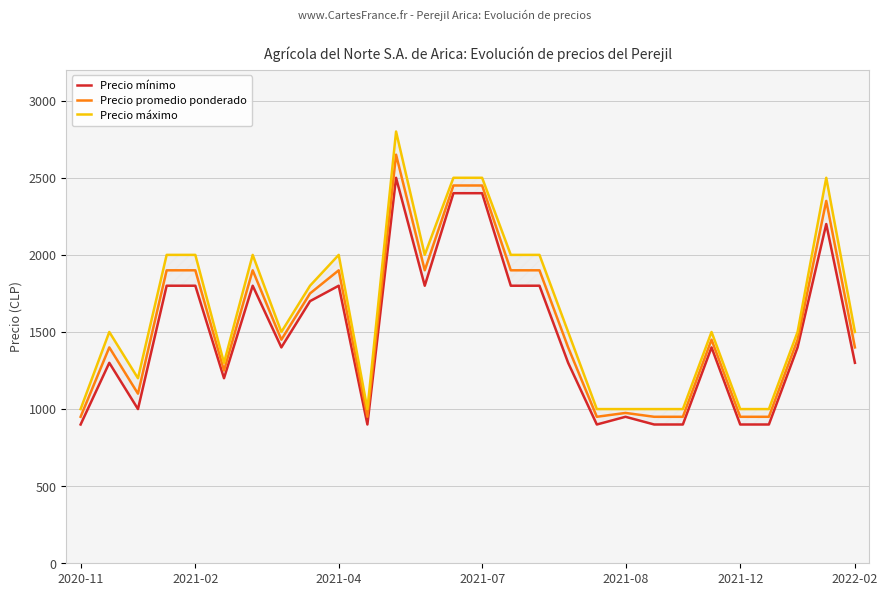

True or false: Precio promedio ponderado and Precio mínimo cross at least once.

False